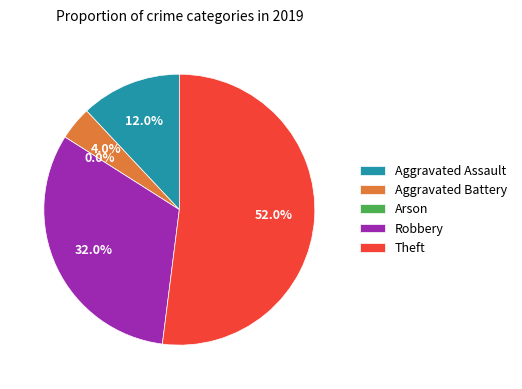

Combined, do Robbery and Aggravated Battery account for over 50%?

No